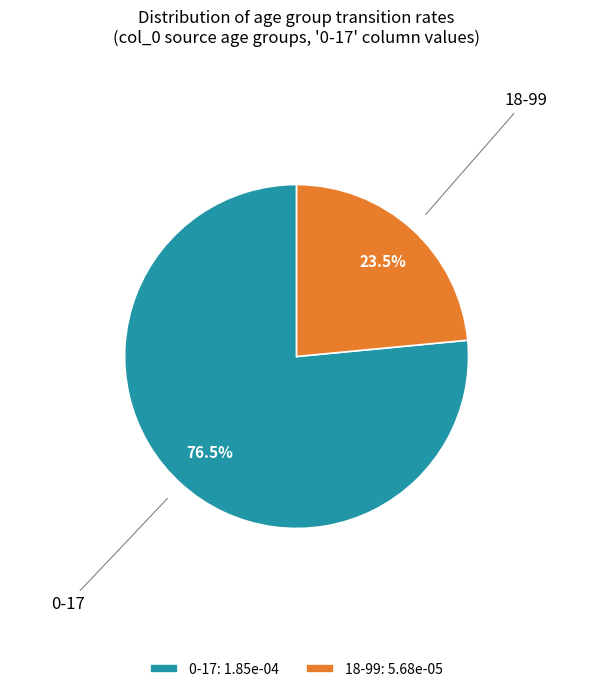

Which slice is the smallest?

18-99